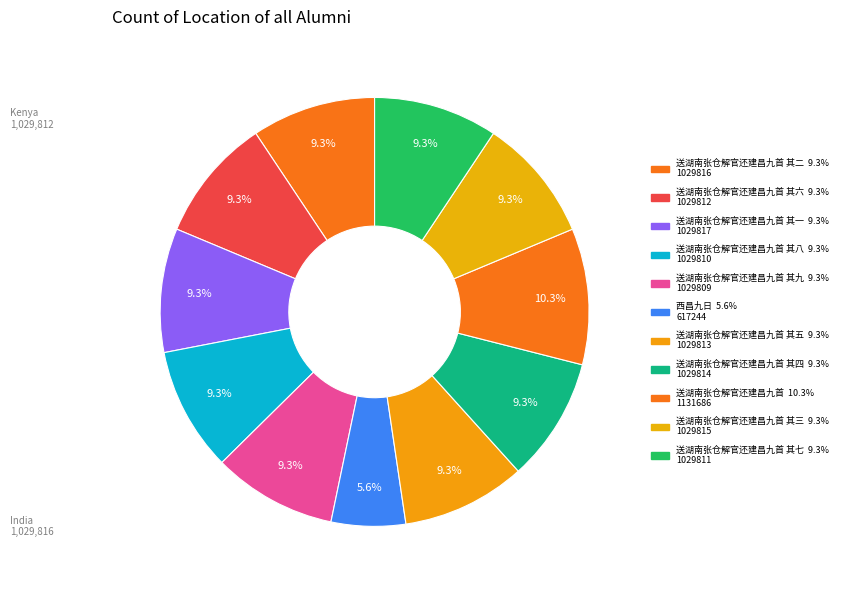

How many slices are in this pie chart?

11